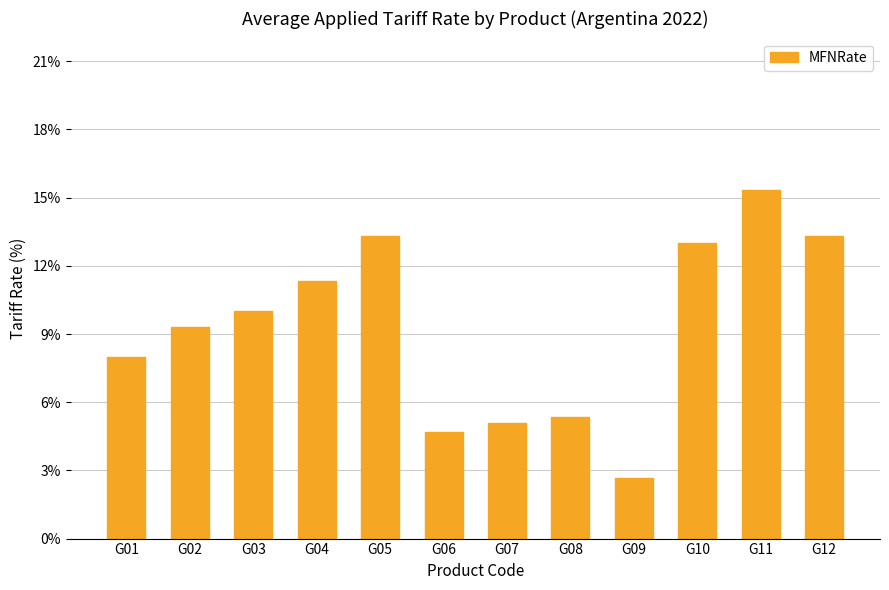

What is the minimum value shown in the chart?

2.7